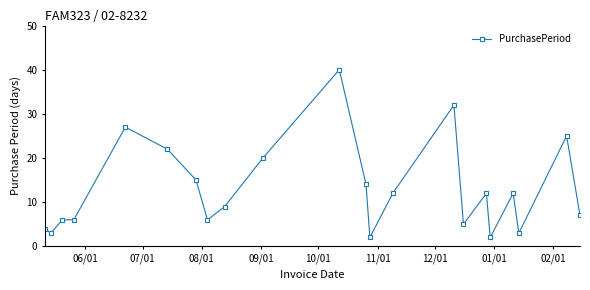

What is the difference between the maximum and minimum values?

38